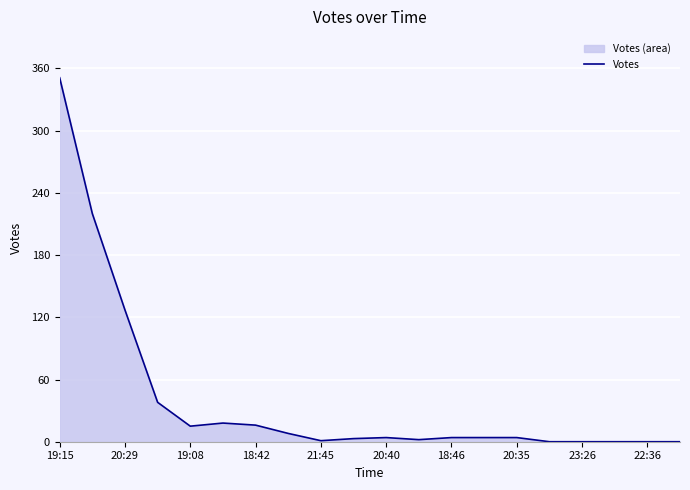

True or false: the data shows 4 at 13.

True